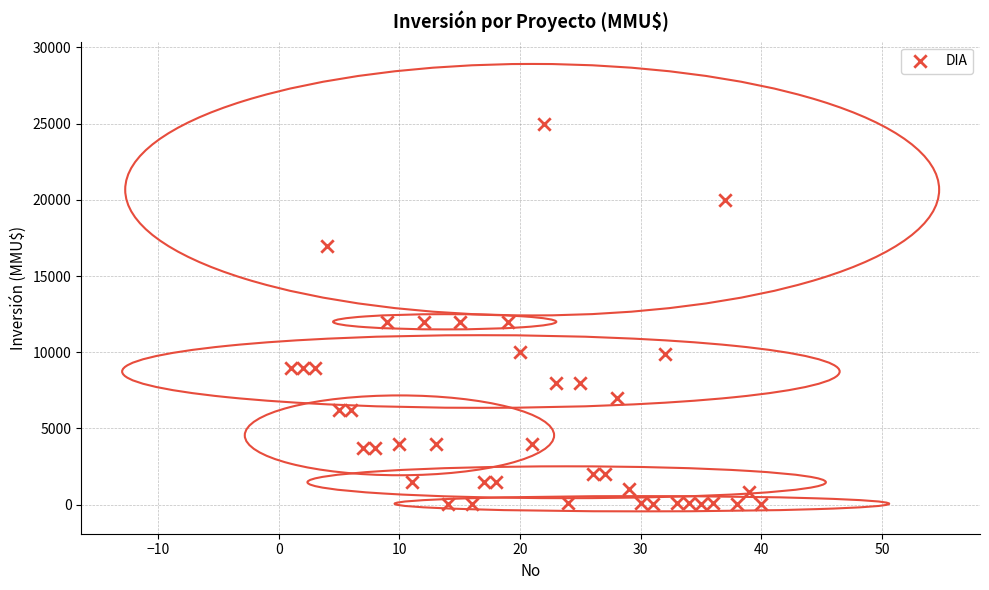

What is the range of Y values (max minus min)?

24963